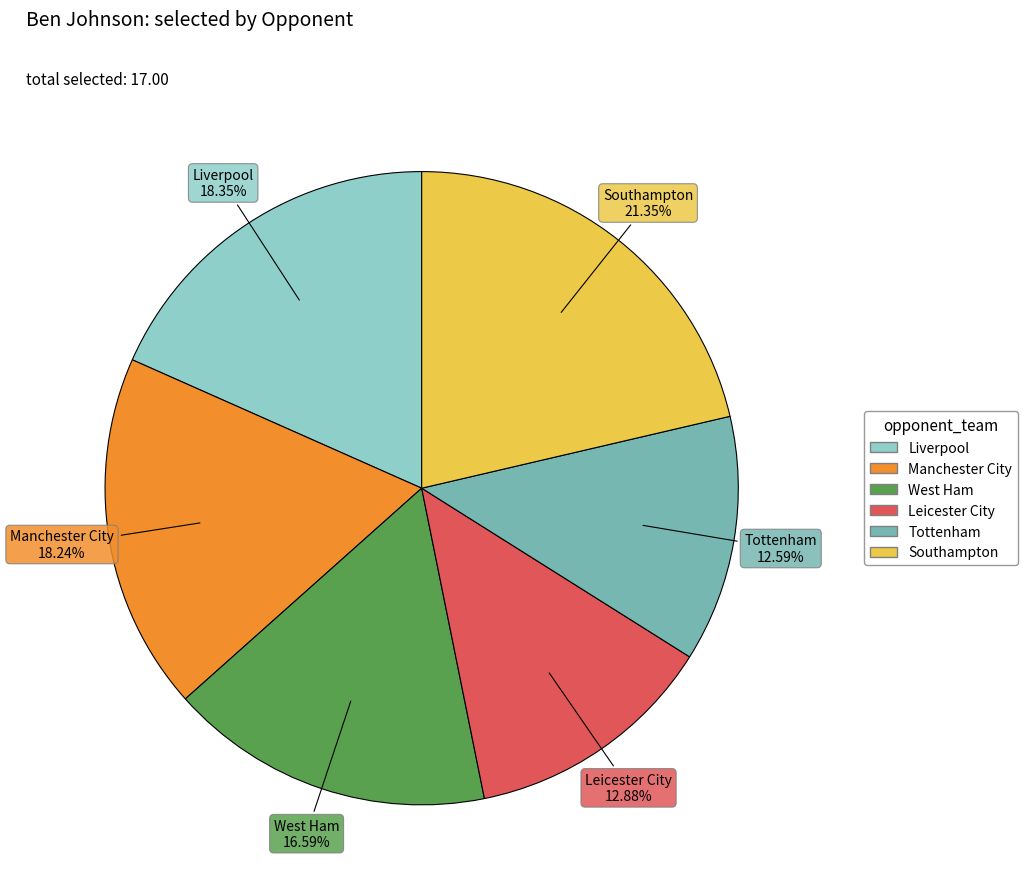

What is the largest slice in the pie chart?

Southampton